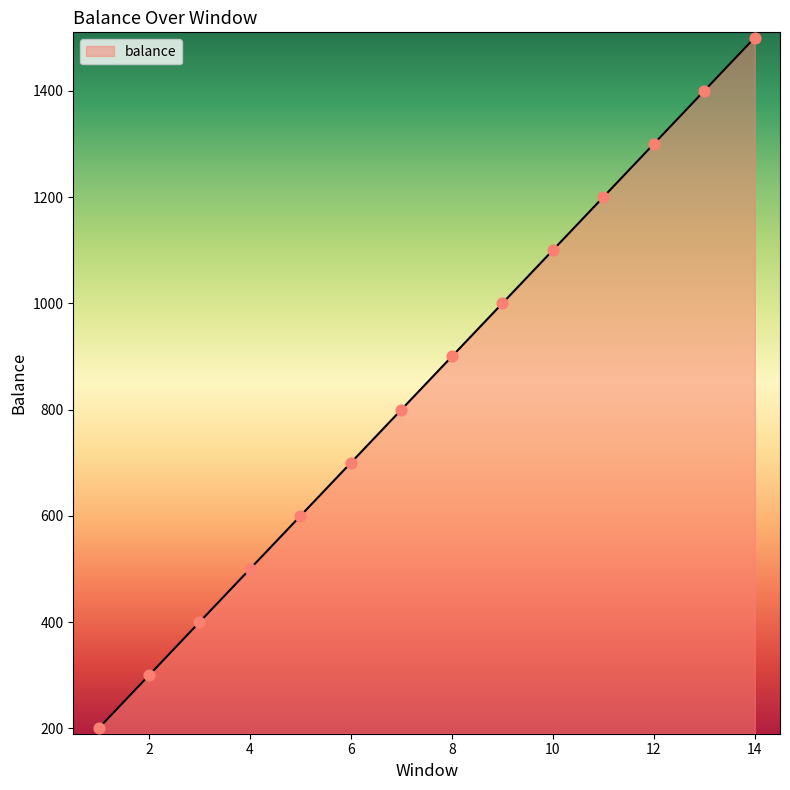

What is the greatest value displayed?

1500.0